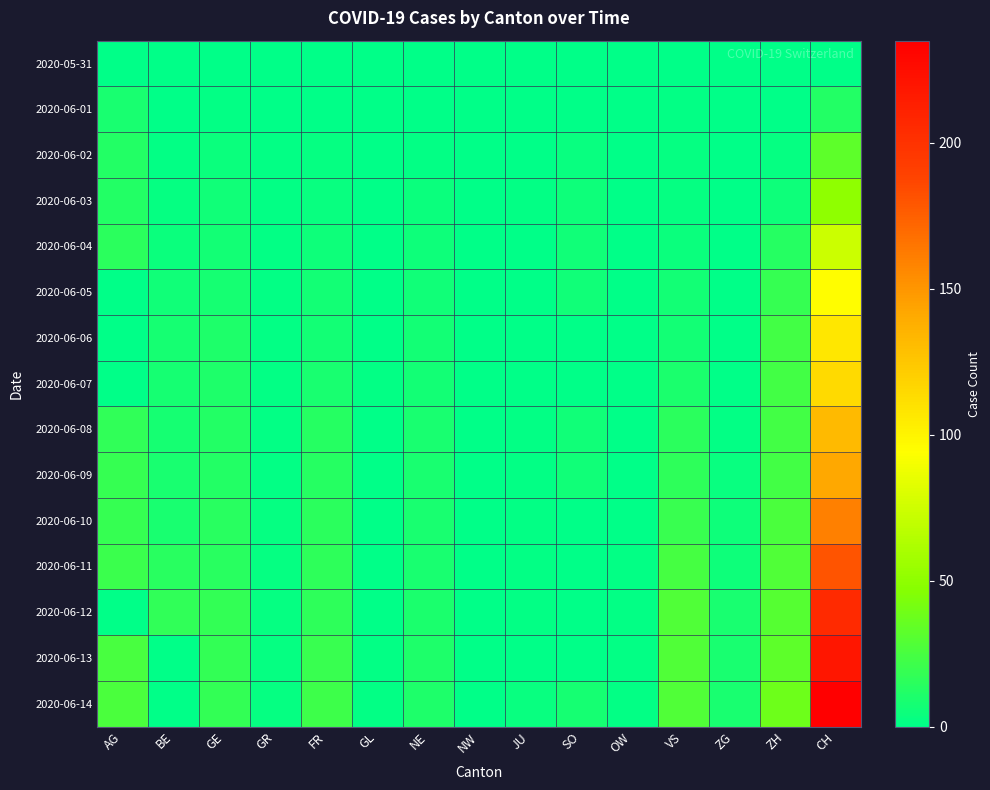

What is the spread (max minus min) of values at AG?

26